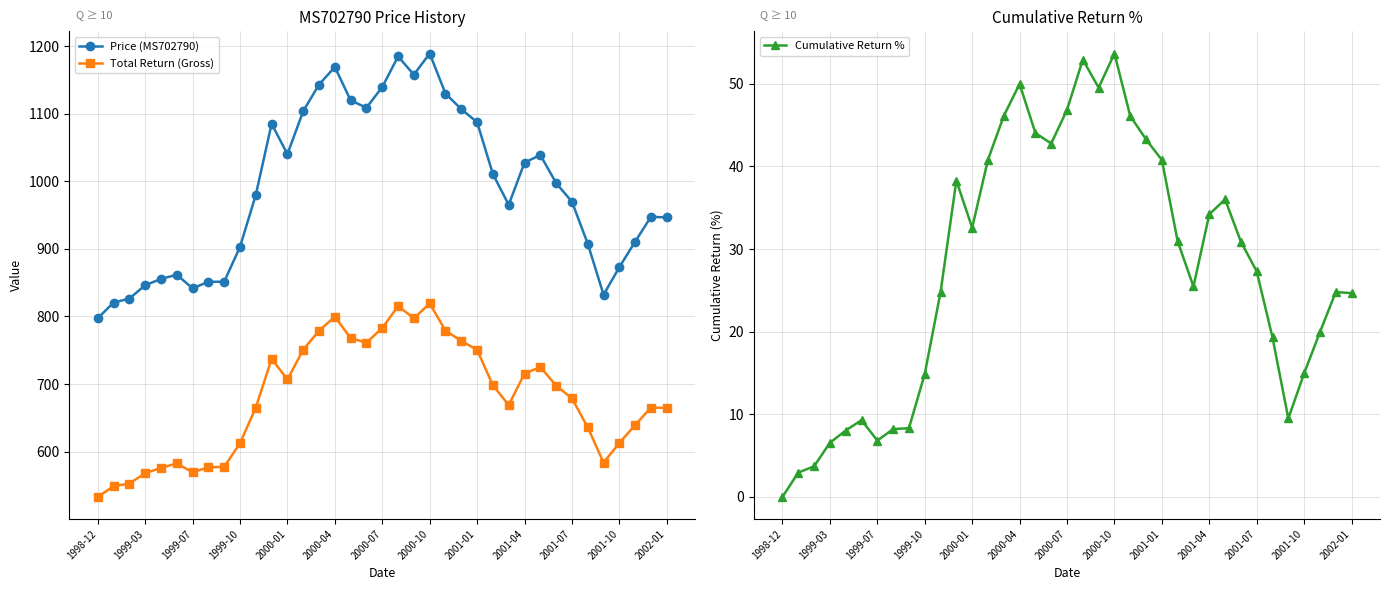

The value of Total Return (Gross) at 2001-04 is 715.5. True or false?

True